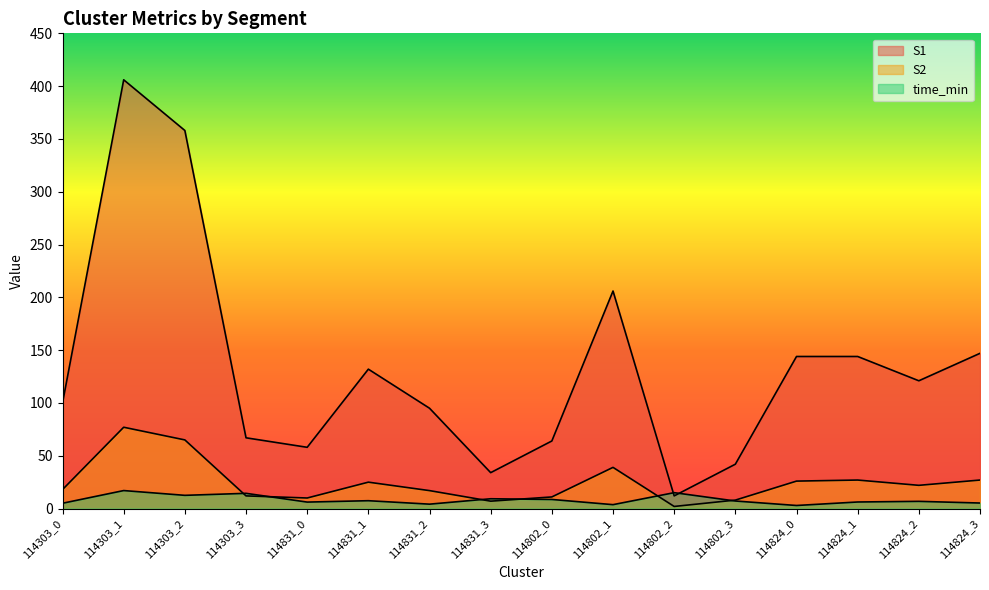

Reading right to left, list all the values displayed in this chart.

S1: 147.0	121.0	144.0	144.0	42.0	12.0	206.0	64.0	34.0	95.0	132.0	58.0	67.0	358.0	406.0	100.0
S2: 27.0	22.0	27.0	26.0	8.0	2.0	39.0	11.0	7.0	17.0	25.0	10.0	12.0	65.0	77.0	18.0
time_min: 5.2	6.8	6.2	2.9	7.2	15.1	3.7	8.6	9.3	4.2	7.4	6.1	14.4	12.5	17.0	5.0